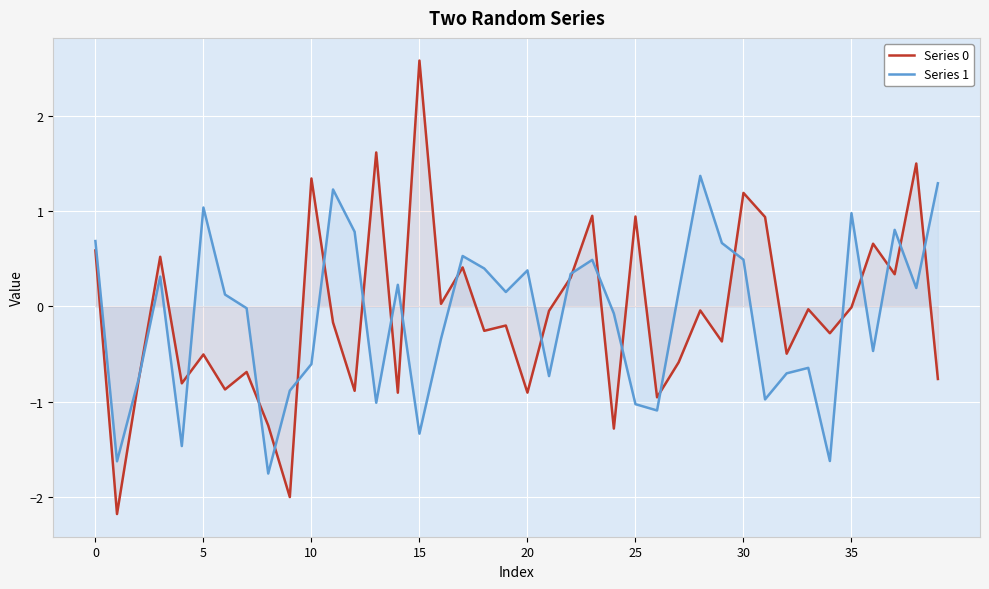

At which category is the sum across all series the highest?

38